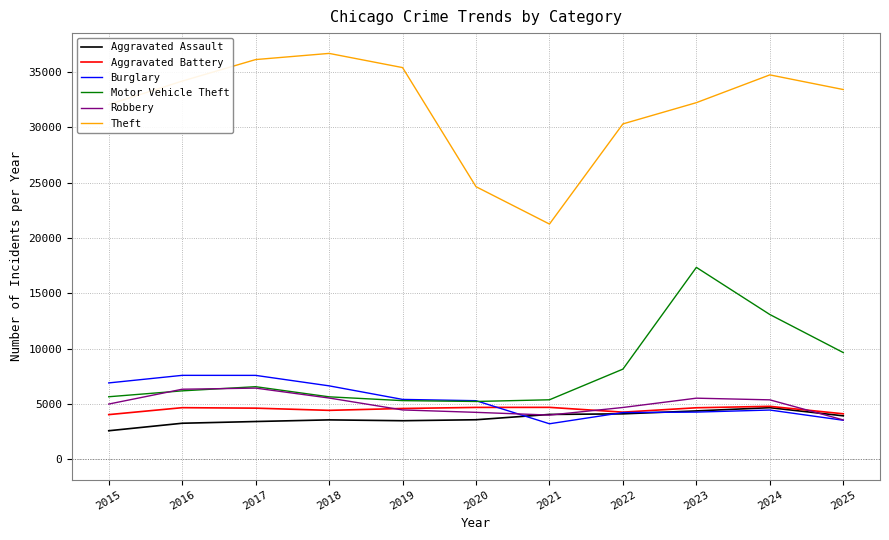

Is it true that Theft equals 21260 at 2021?

True